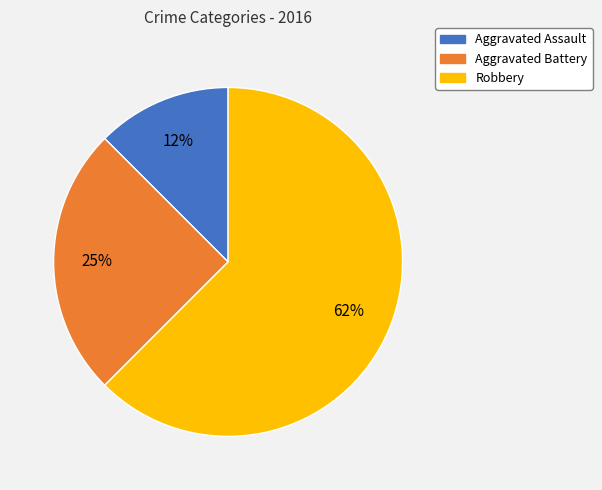

Which category accounts for the majority?

Robbery